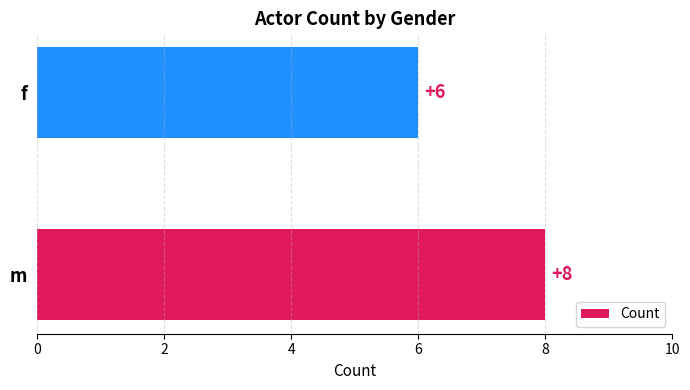

What is the sum of the values at m and f?

14